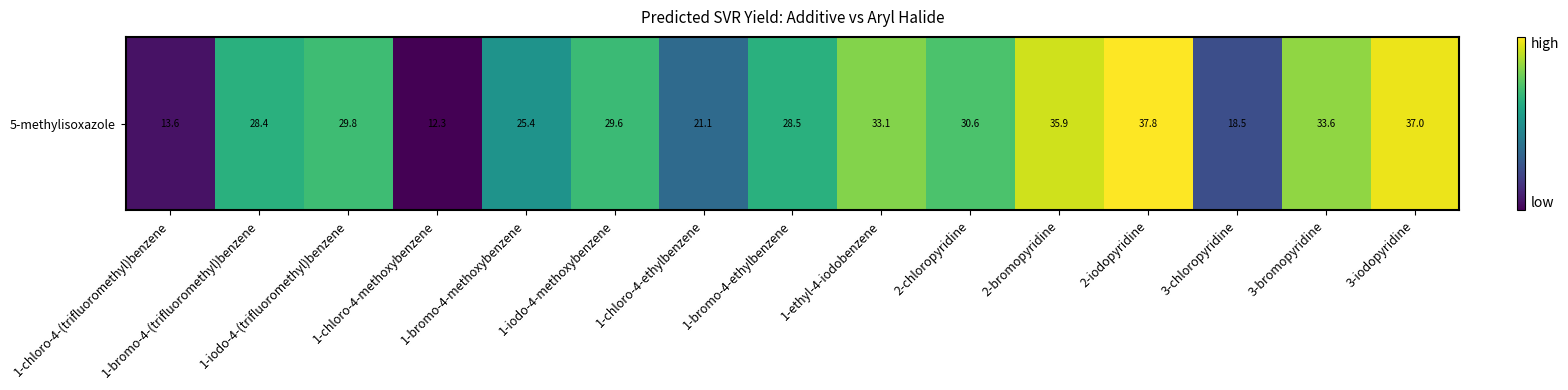

What is the sum of the values at 1-chloro-4-ethylbenzene and 3-chloropyridine?

39.6